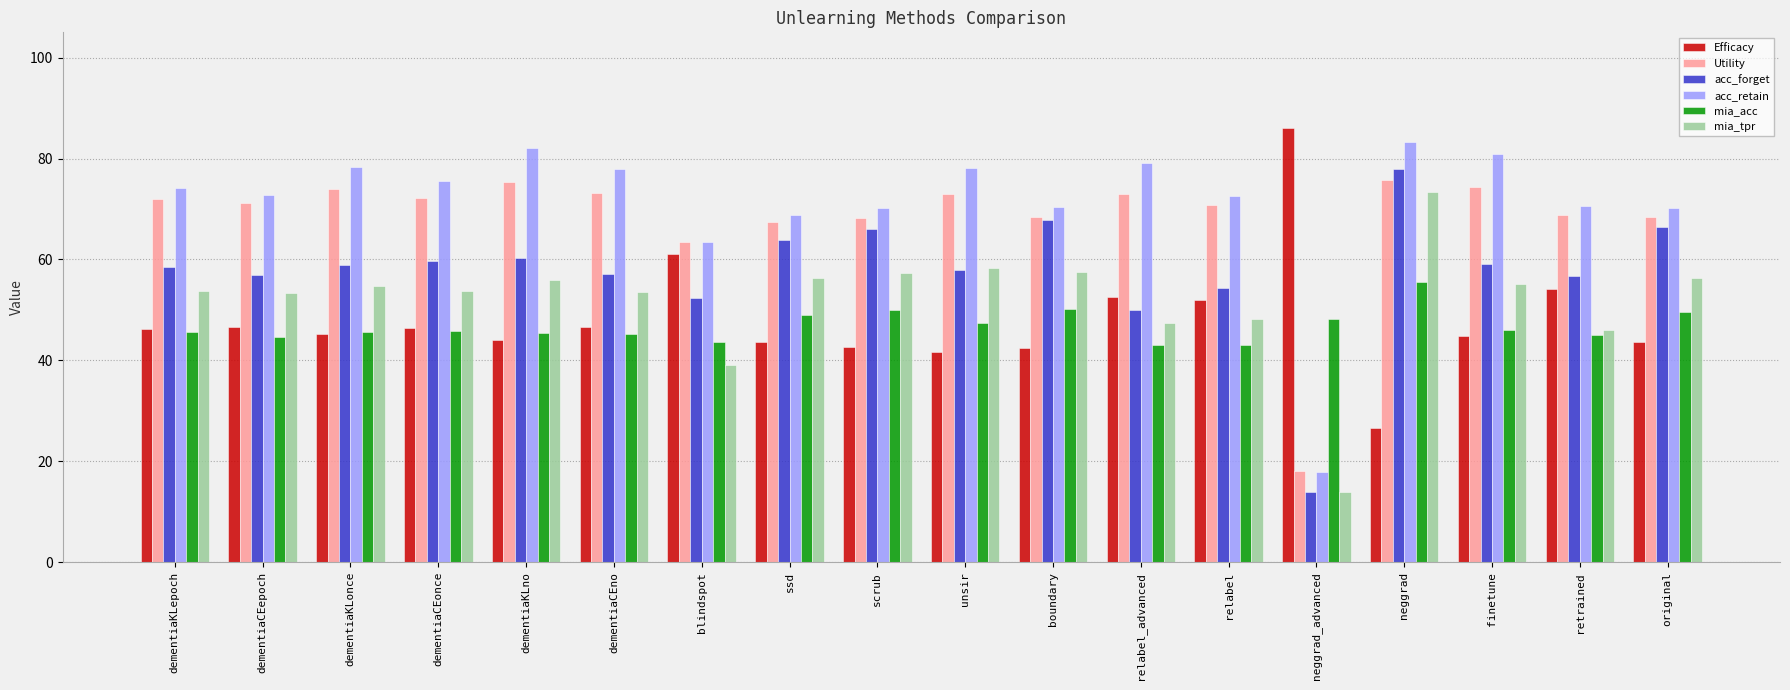

What is the approximate value of acc_retain at relabel_advanced?

79.0